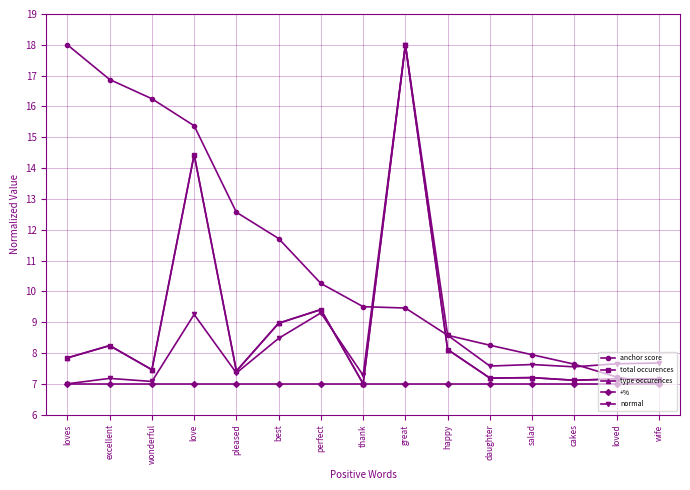

What position from the left is wonderful?

3